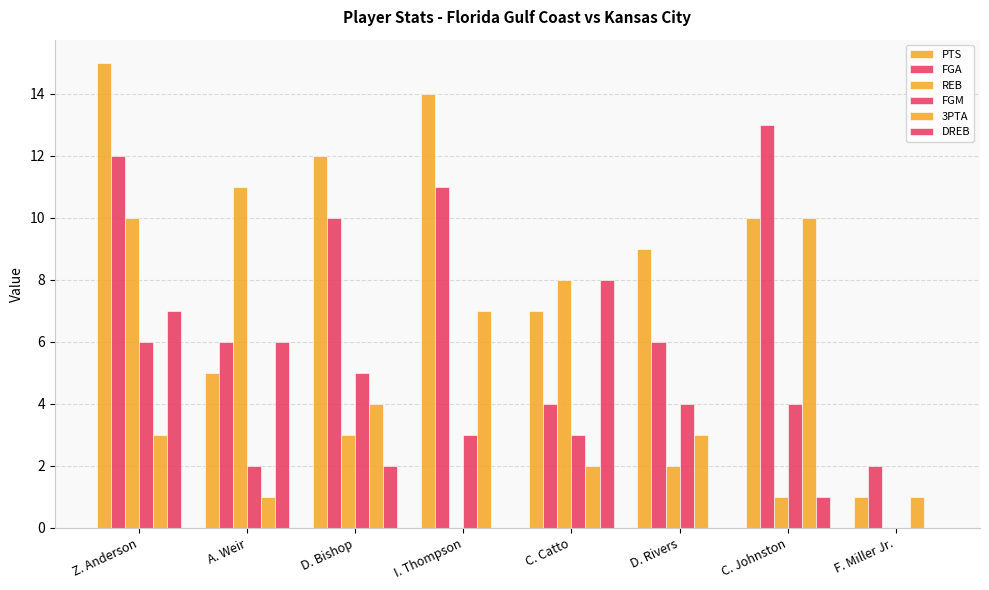

Rank the series at C. Johnston from lowest to highest value.

REB, DREB, FGM, PTS, 3PTA, FGA